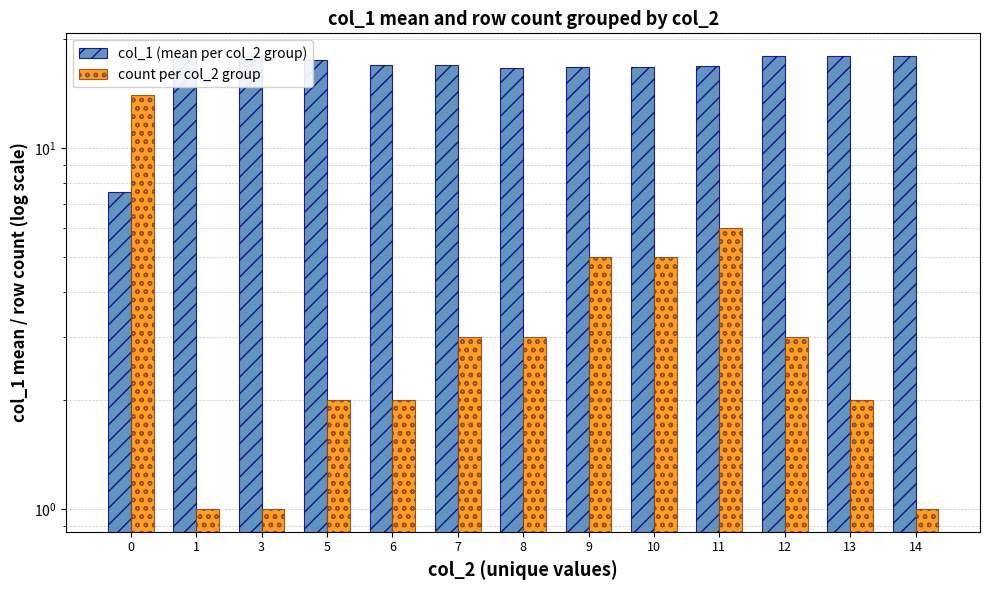

What is the difference between the maximum and minimum values in the count per col_2 group series?

13.0